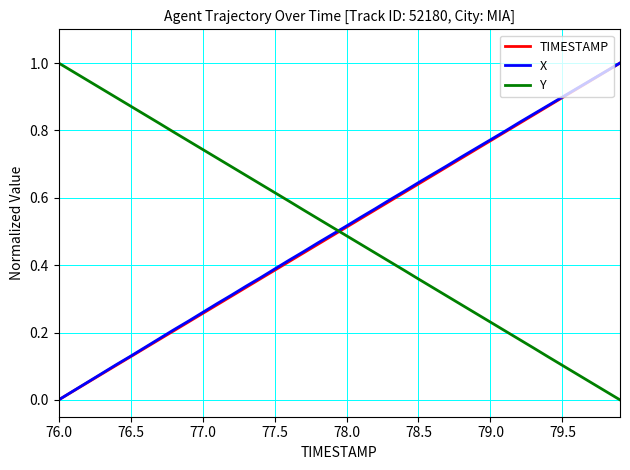

At how many categories does at least one series exceed 0?

40